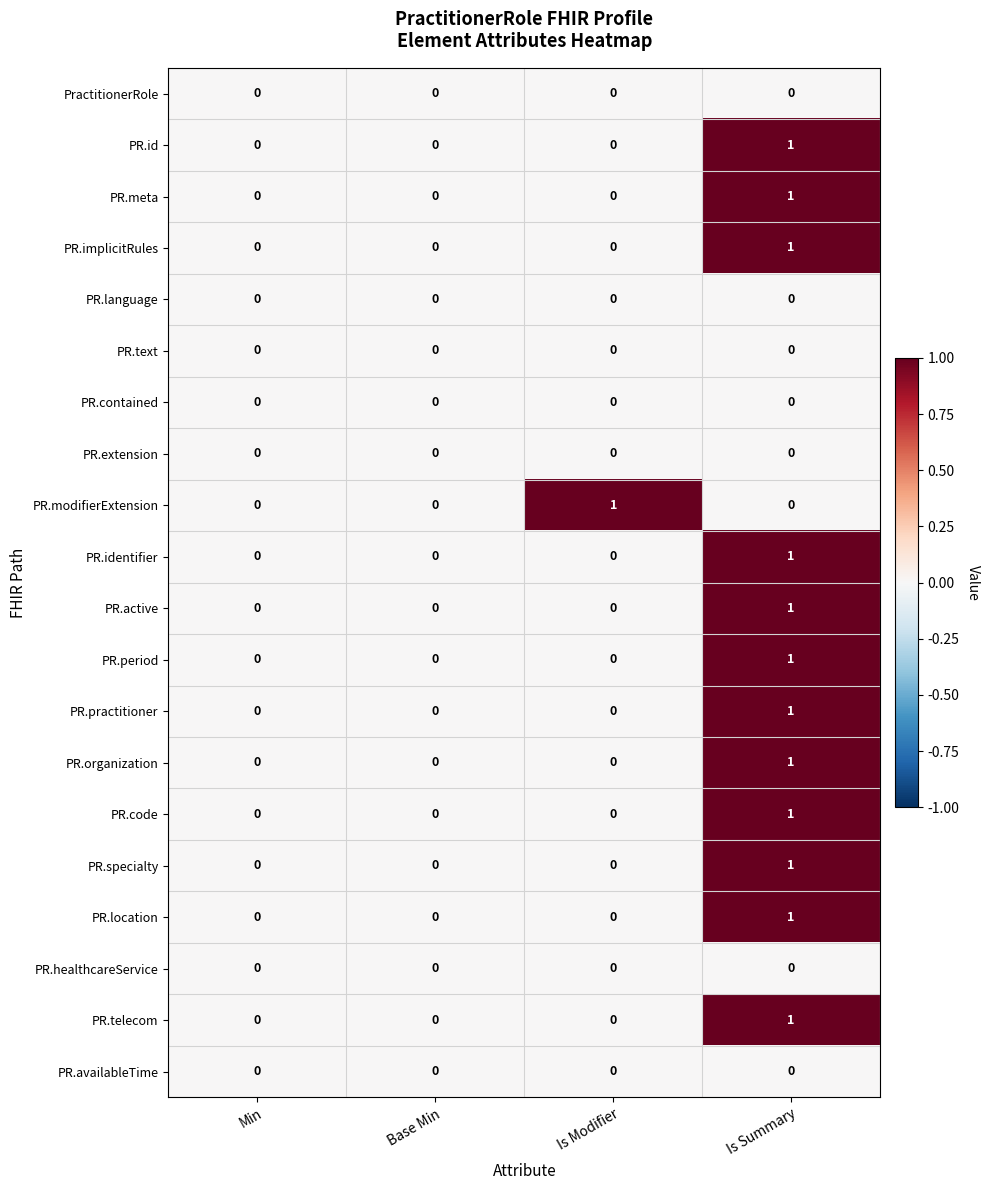

At which category is the sum across all series the highest?

Is Summary